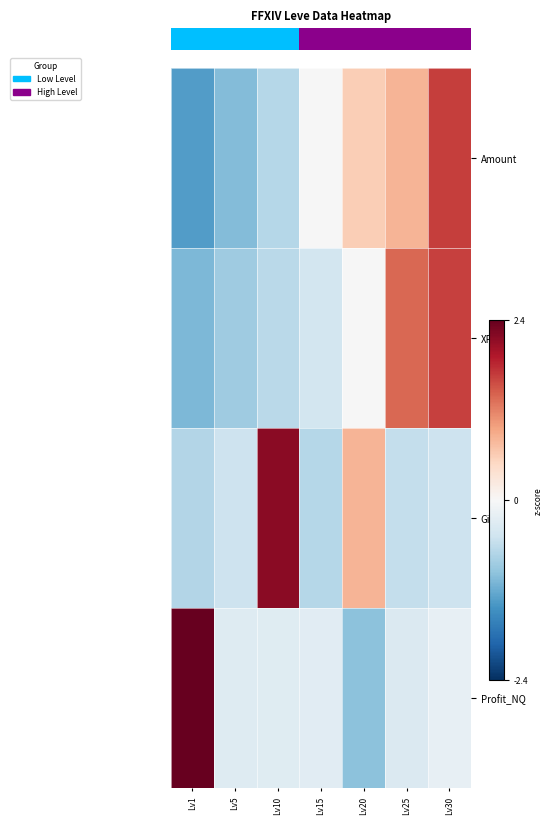

What is the spread (max minus min) of values at Lv15?

0.7